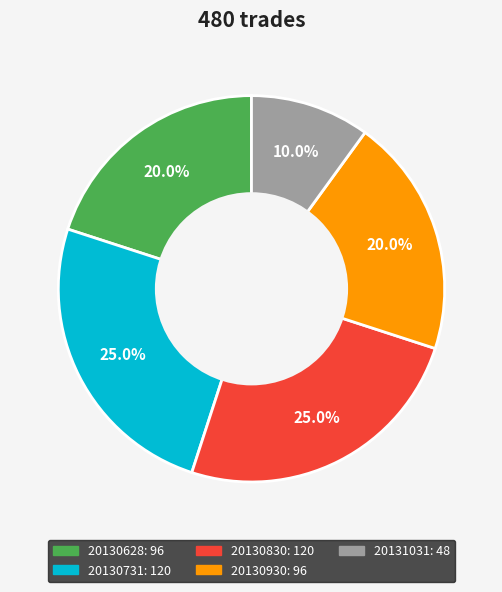

What is the smallest slice in the pie chart?

20131031